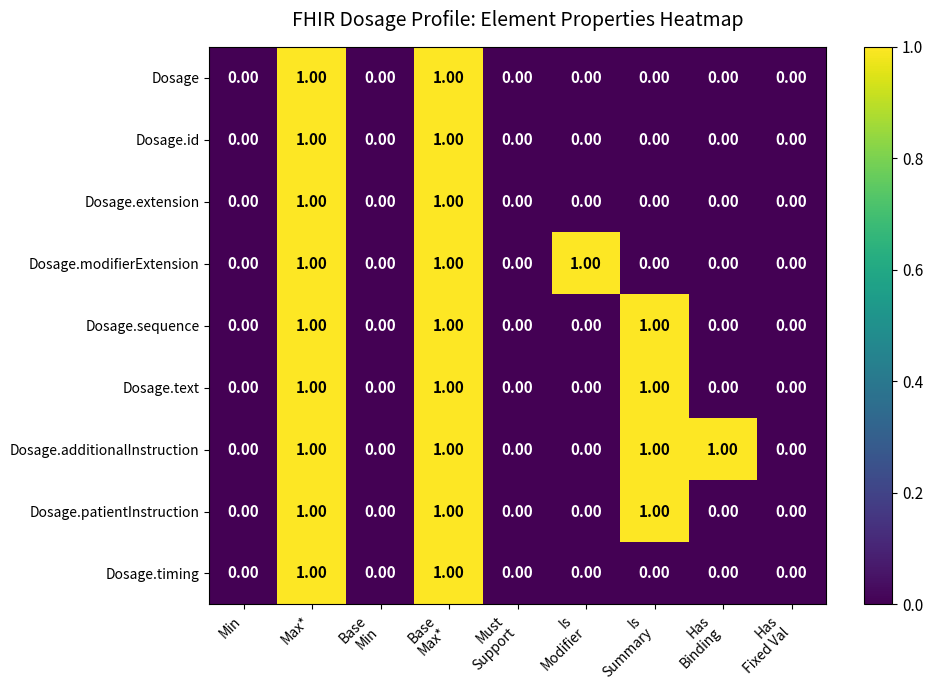

Which series has the largest total across all categories?

Dosage.additionalInstruction